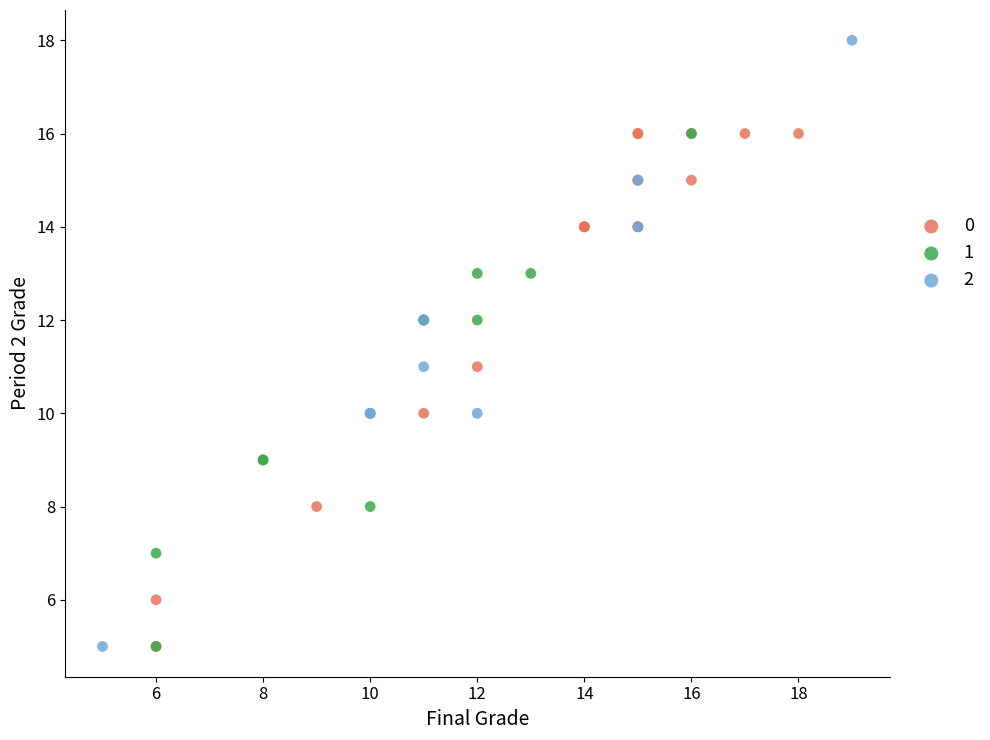

What are all the series names shown in the legend?

0, 1, 2